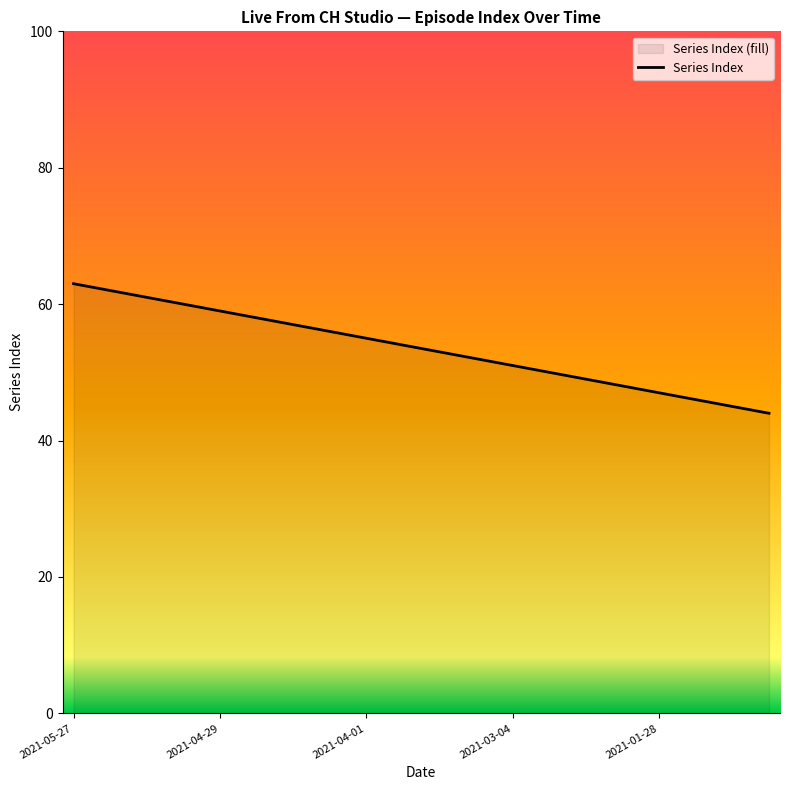

What position from the right is 6?

14